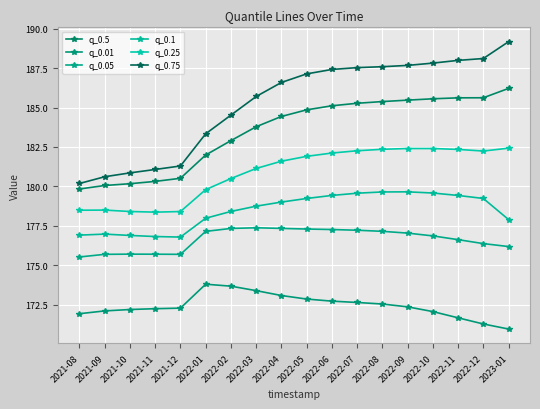

What is the label of the 15th point from the right?

2021-11